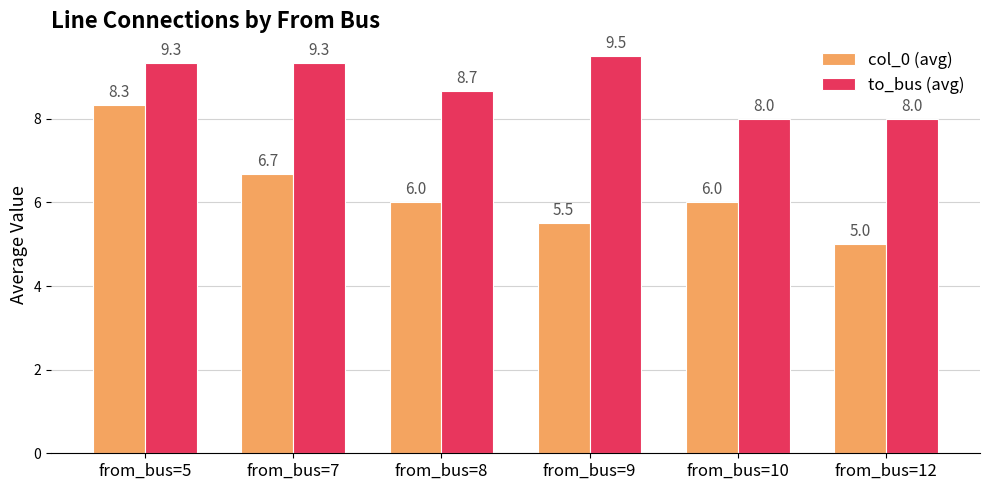

What is the spread (max minus min) of values at from_bus=9?

4.0